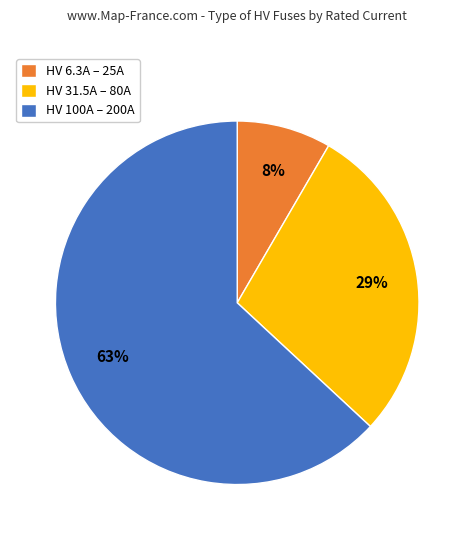

Is the sum of HV 100A – 200A and HV 6.3A – 25A greater than half?

Yes